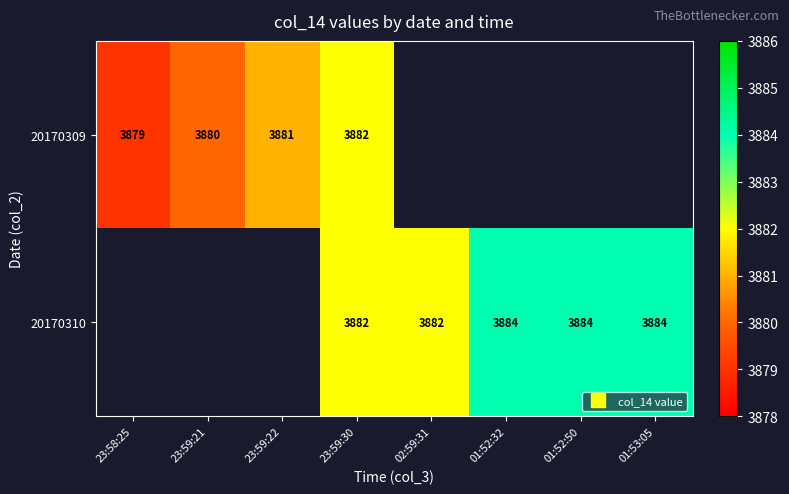

Count the number of categories in the chart.

8